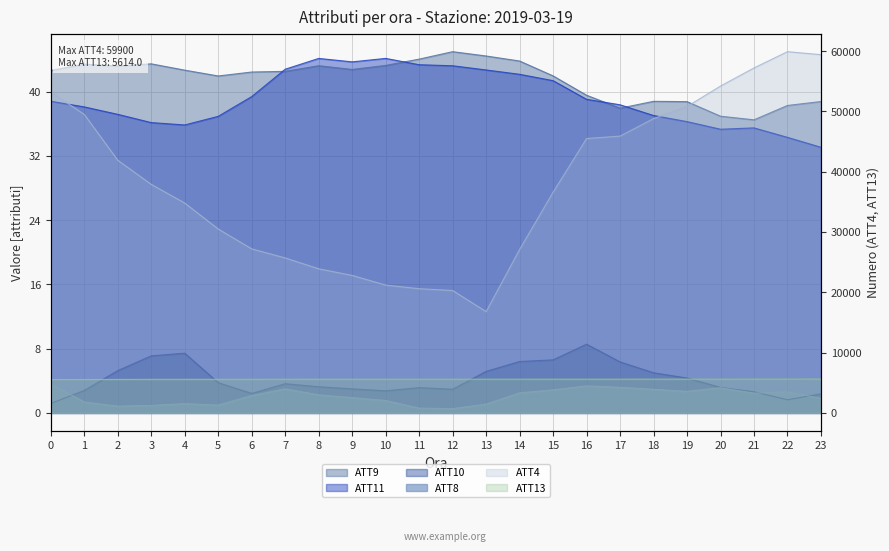

What is the average value of the ATT11 series?

39.1